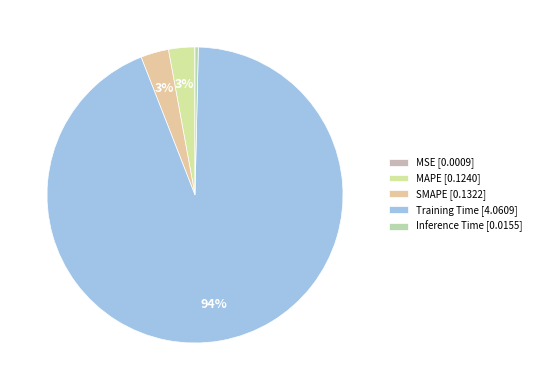

What percentage do Inference Time and SMAPE together represent?

3.4%